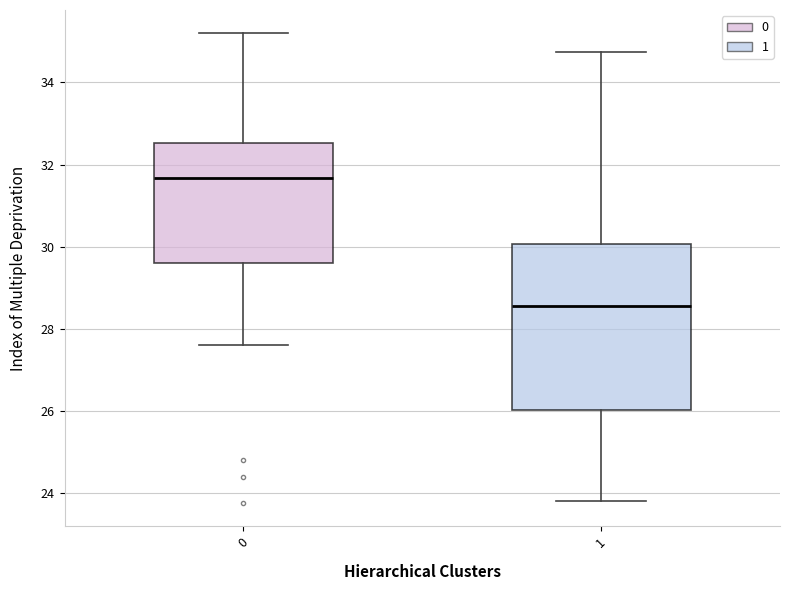

Which box is the tallest, from its lower edge to its upper edge?

1